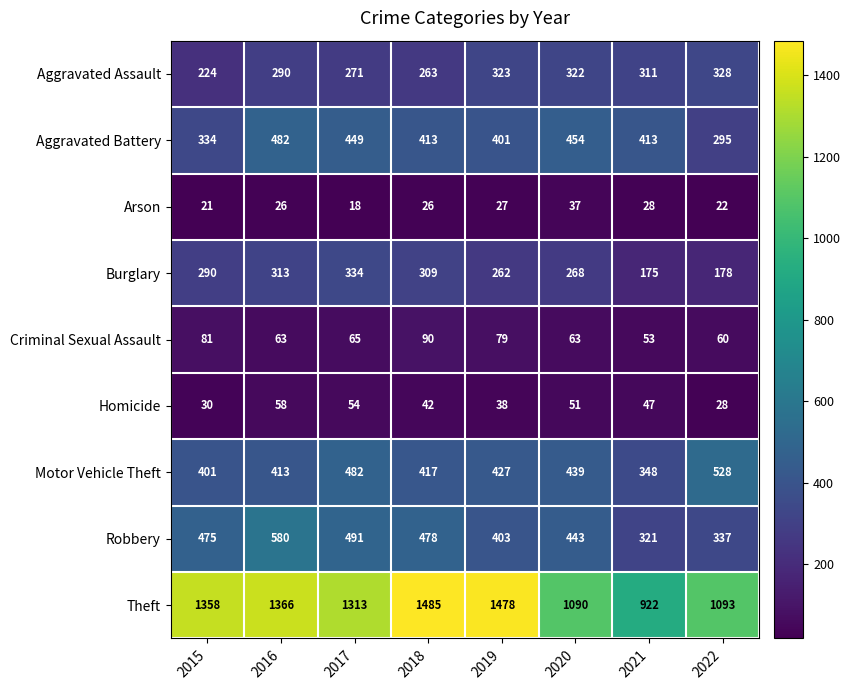

What is the sum of all Robbery values?

3528